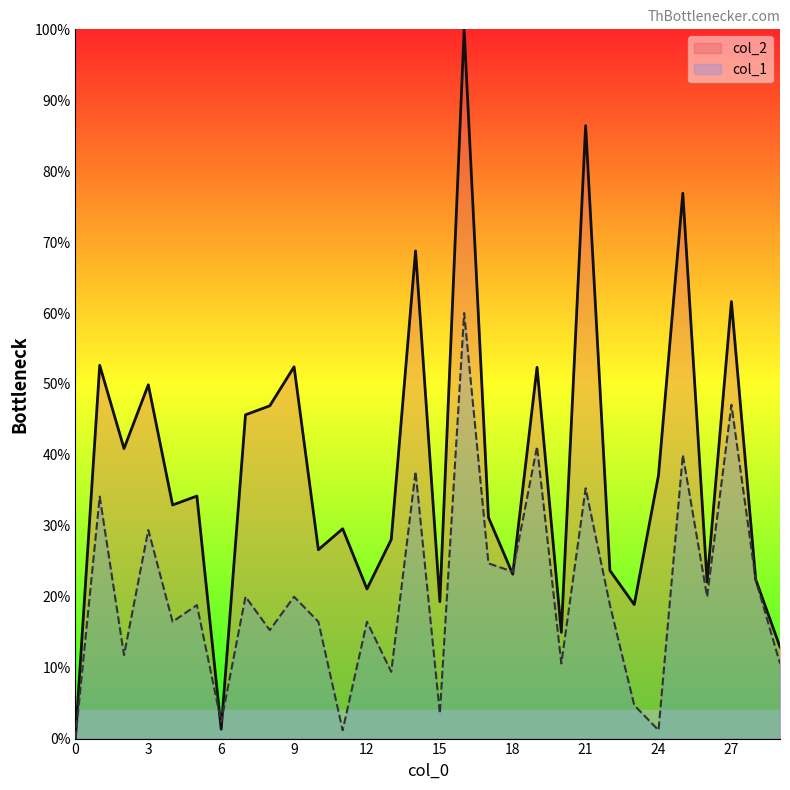

Is it true that col_1 equals 18.8 at 5?

True